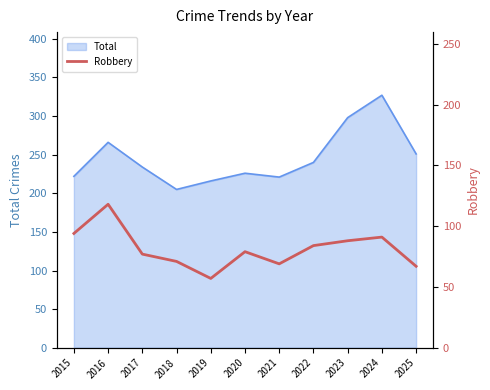

Read the value at 2023.

88